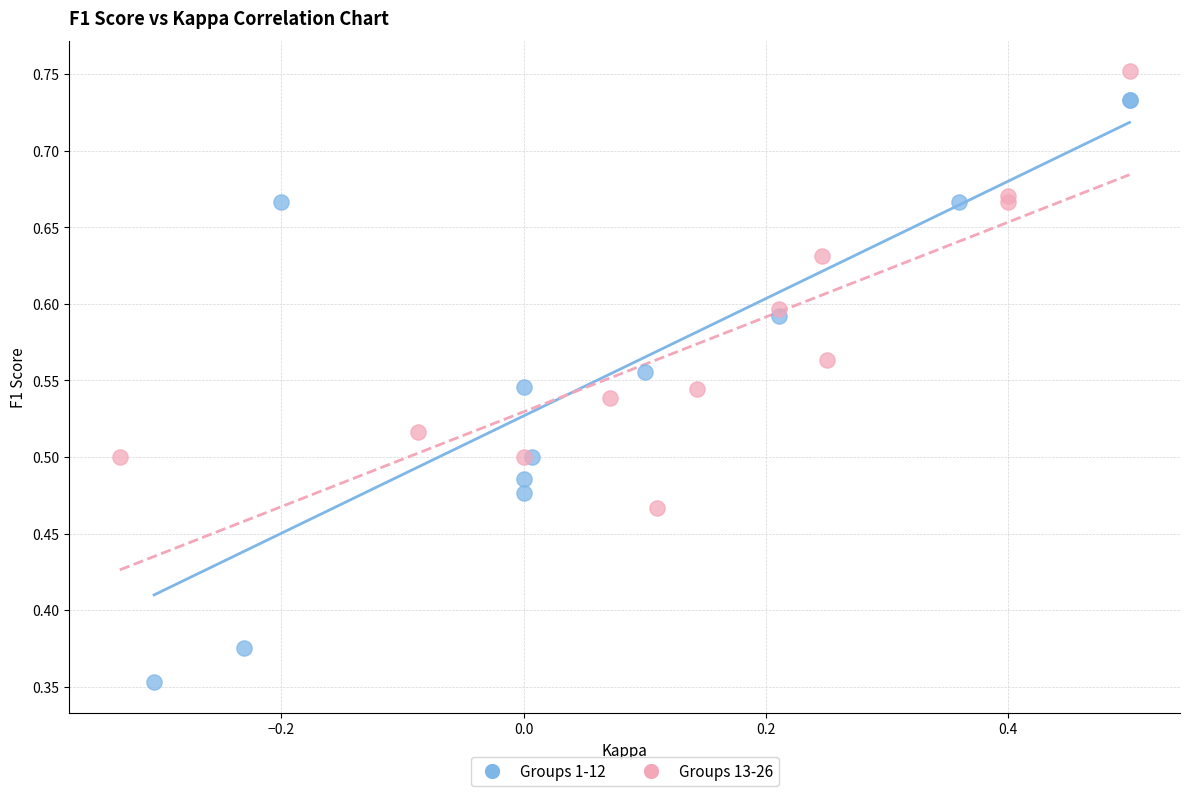

Which series contains the highest Y value?

Groups 13-26